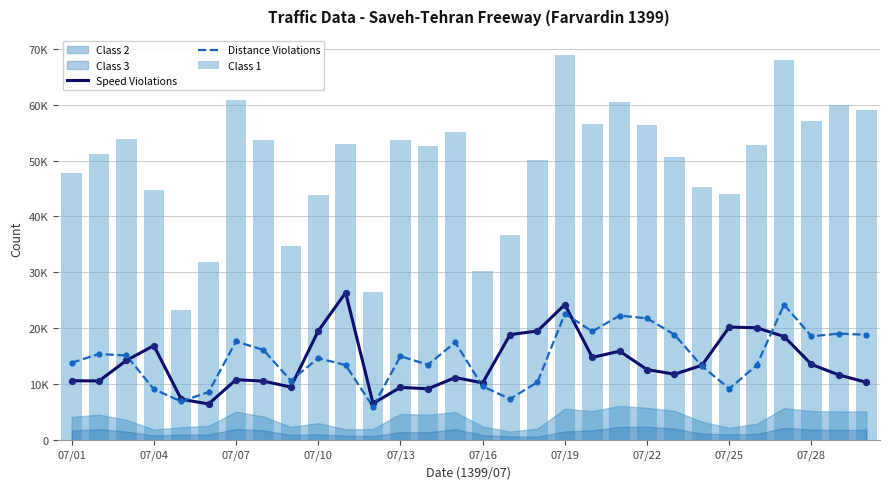

At how many categories does at least one series exceed 55397?

9